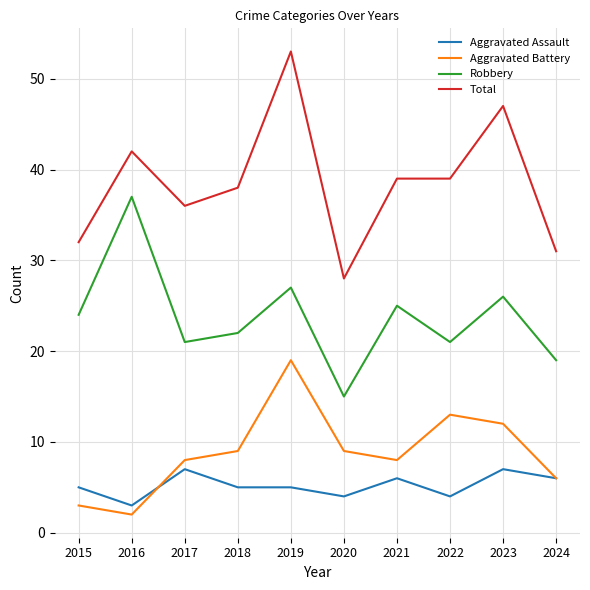

What are all the series names shown in the legend?

Aggravated Assault, Aggravated Battery, Robbery, Total